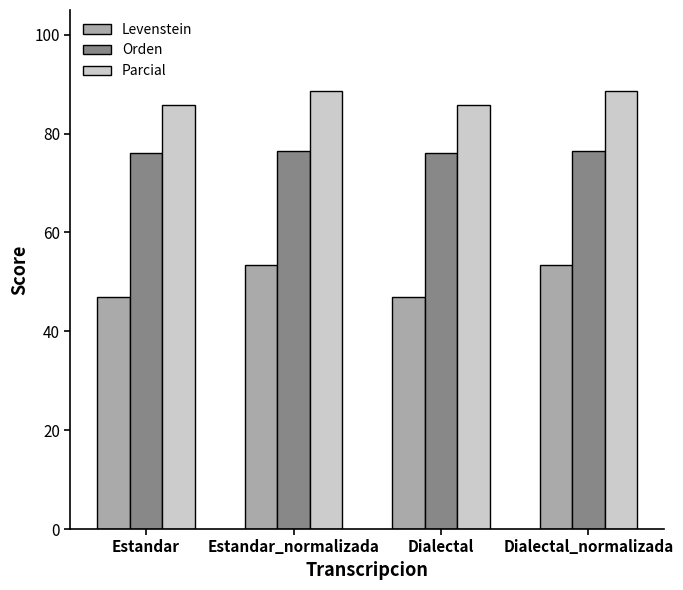

Reading right to left, extract all data points from this chart.

Levenstein: Dialectal_normalizada=53.3	Dialectal=46.9	Estandar_normalizada=53.3	Estandar=46.9
Orden: Dialectal_normalizada=76.5	Dialectal=76.0	Estandar_normalizada=76.5	Estandar=76.0
Parcial: Dialectal_normalizada=88.7	Dialectal=85.7	Estandar_normalizada=88.7	Estandar=85.7